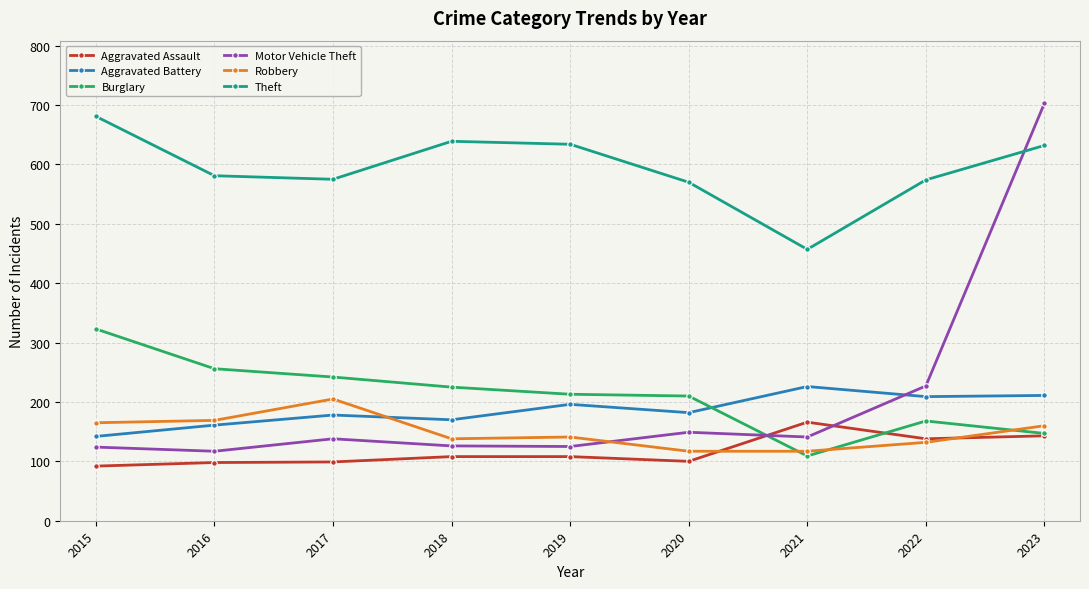

What value does the Burglary series have at 2021, to the nearest 5?

110